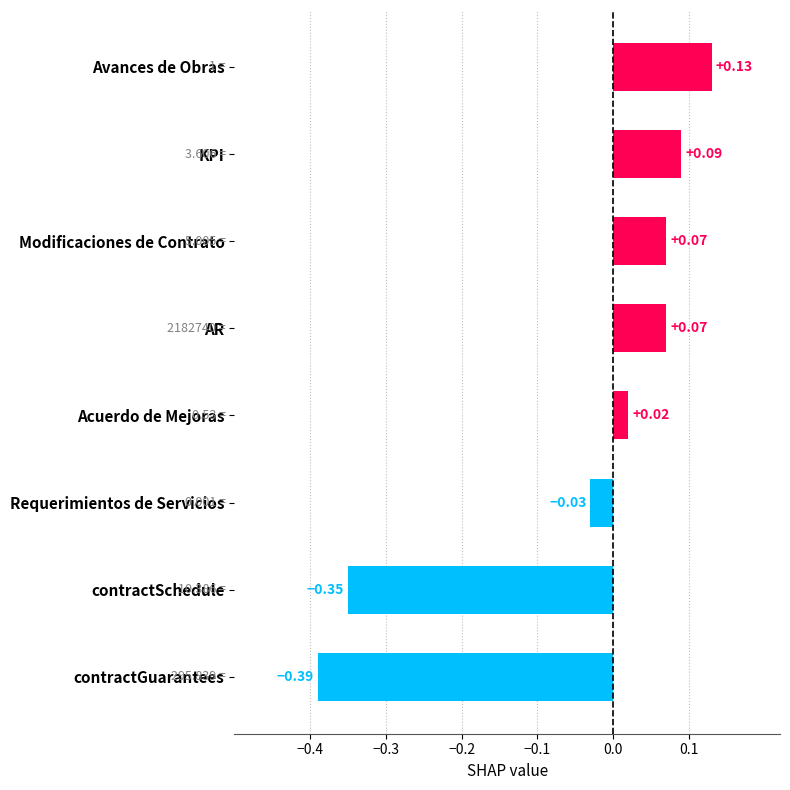

What is the change in value from contractGuarantees to Acuerdo de Mejoras?

+0.4